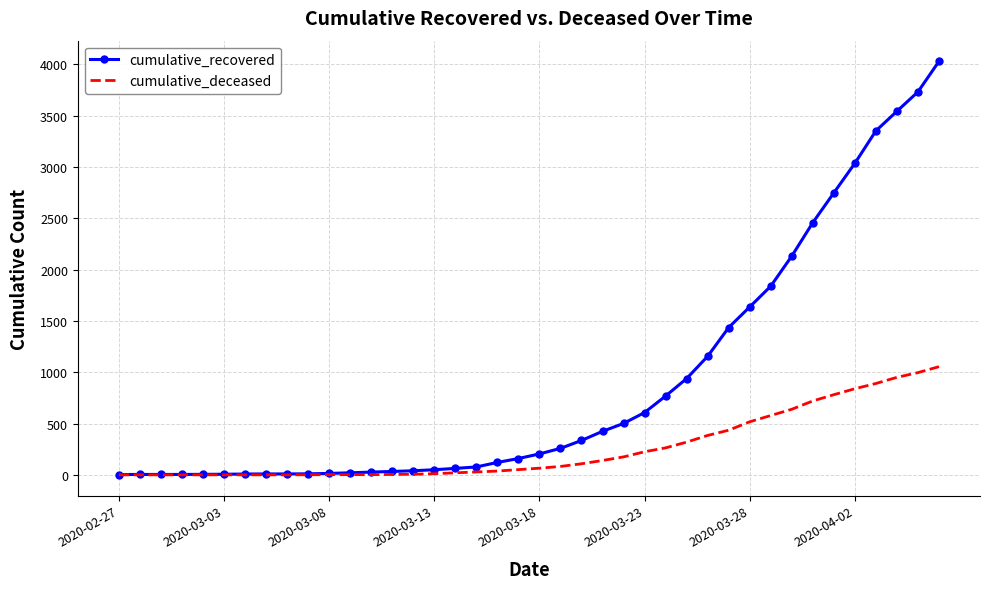

List the series in order of their peak value, lowest first.

cumulative_deceased, cumulative_recovered